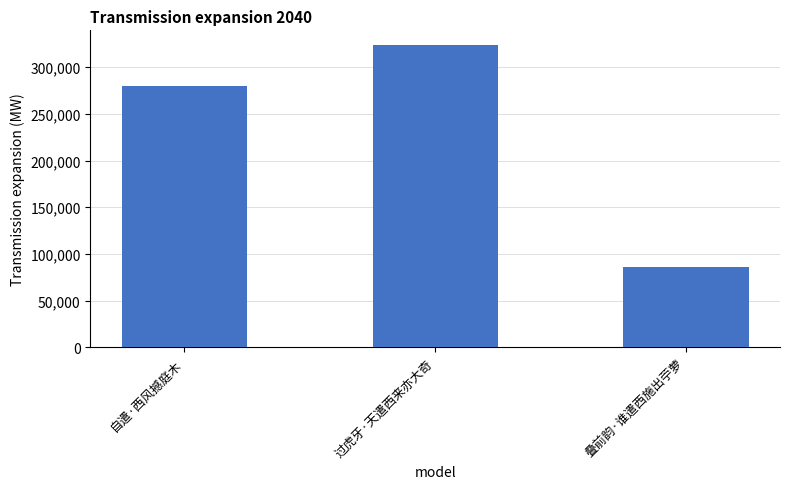

What is the difference between the maximum and minimum values?

237931